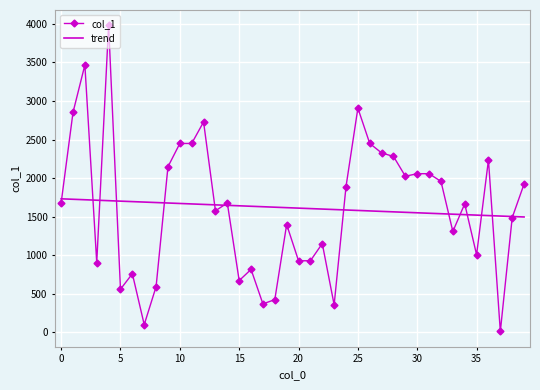

What is the greatest value displayed?

3981.0